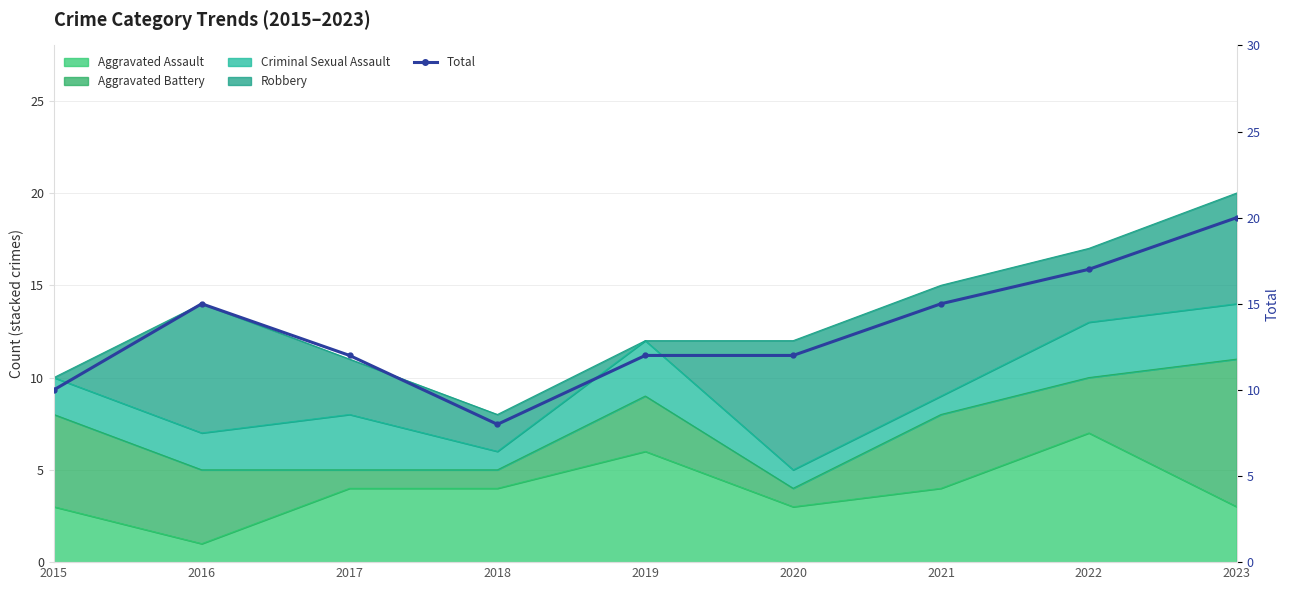

What is the value of the 5th point from the left?

12